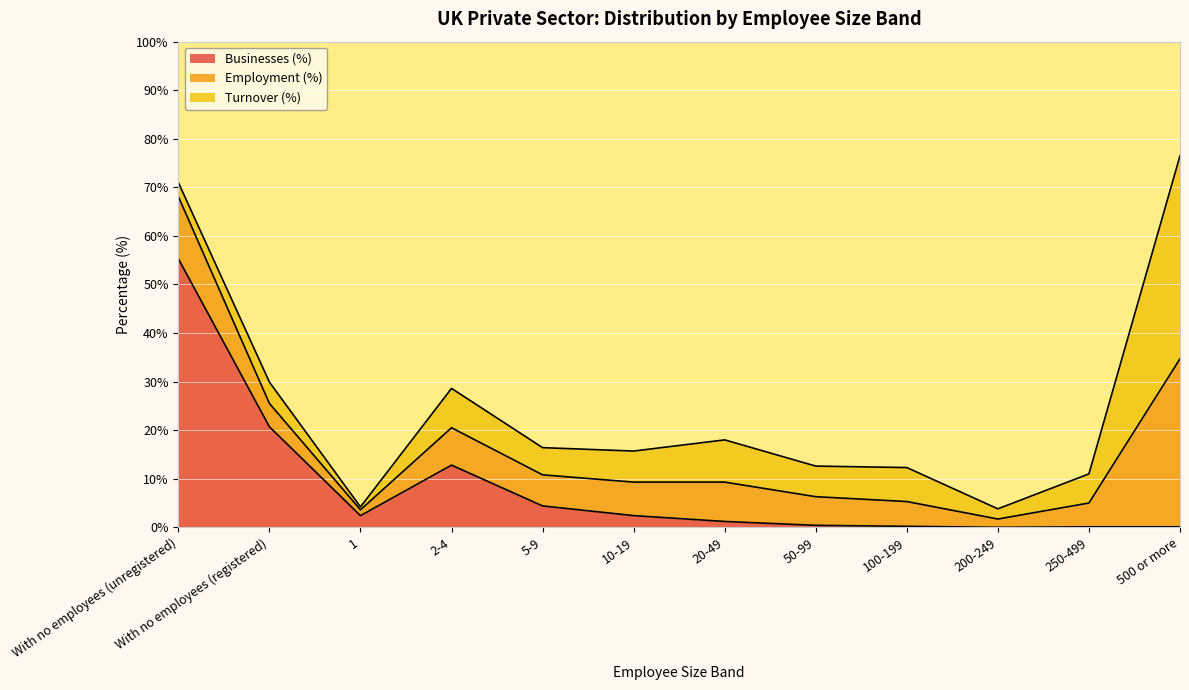

The value of Businesses (%) at With no employees (registered) is 11.4. True or false?

False